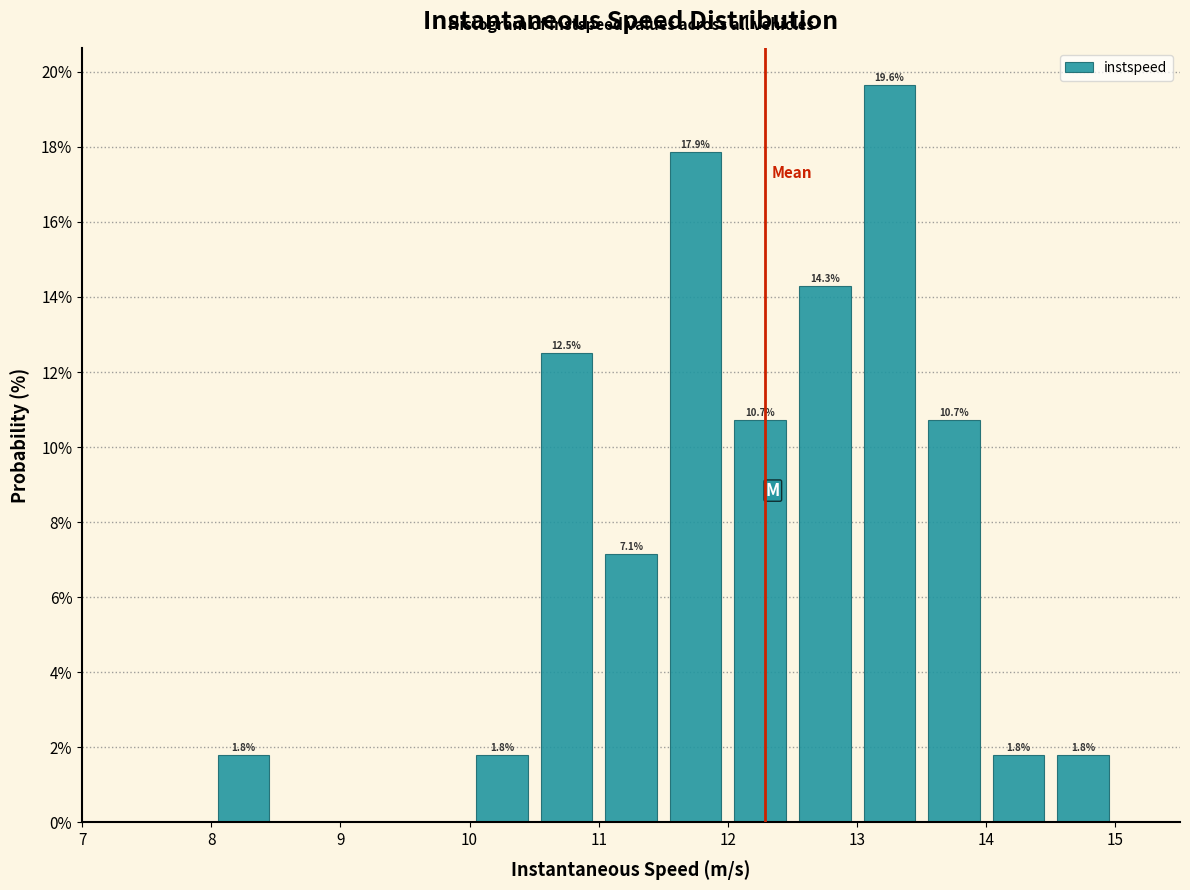

Over which range of the x-axis is the bar tallest?

13.0 to 13.5